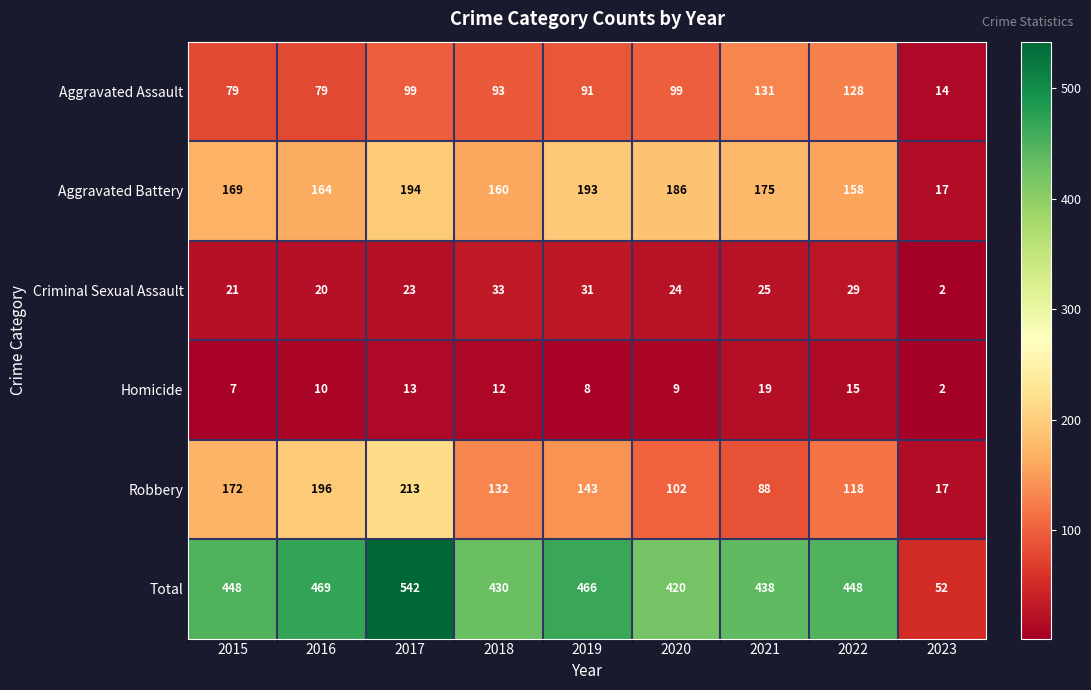

The Total series shows 448 at 2022. True or false?

True